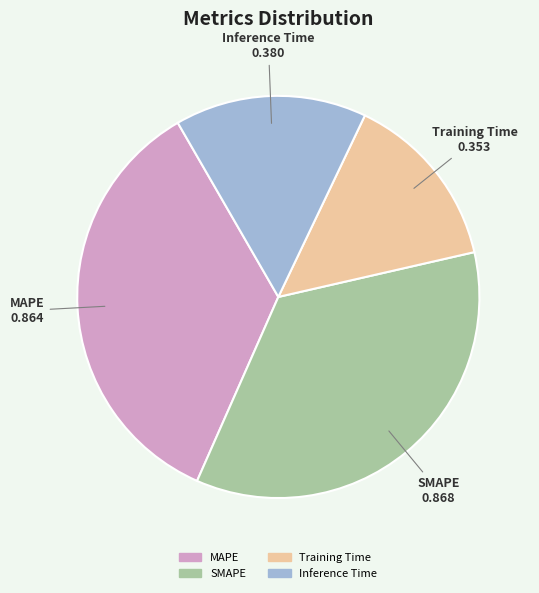

Which has a higher value, Training Time or MAPE?

MAPE